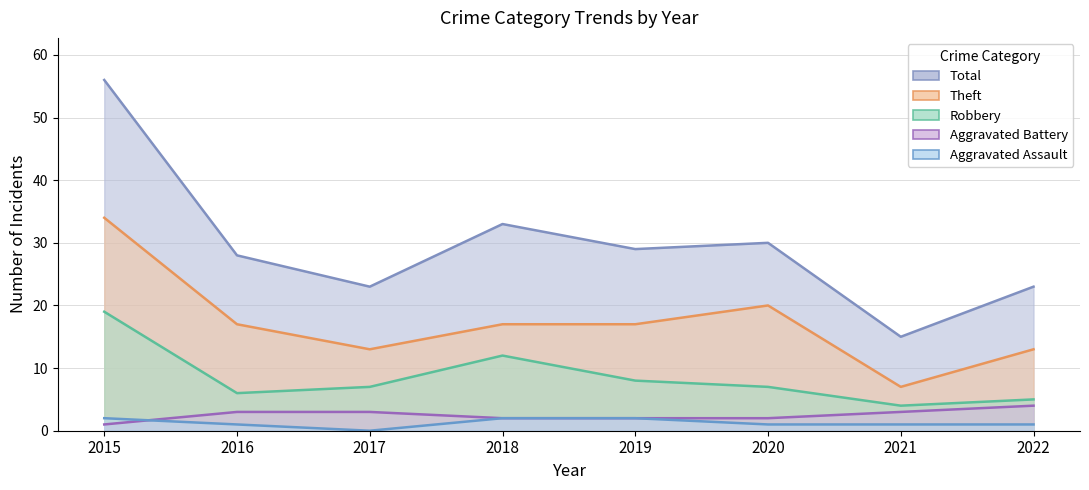

Reading left to right, what are all the values shown in this chart?

Aggravated Assault: 2015=2	2016=1	2017=0	2018=2	2019=2	2020=1	2021=1	2022=1
Aggravated Battery: 2015=1	2016=3	2017=3	2018=2	2019=2	2020=2	2021=3	2022=4
Robbery: 2015=19	2016=6	2017=7	2018=12	2019=8	2020=7	2021=4	2022=5
Theft: 2015=34	2016=17	2017=13	2018=17	2019=17	2020=20	2021=7	2022=13
Total: 2015=56	2016=28	2017=23	2018=33	2019=29	2020=30	2021=15	2022=23